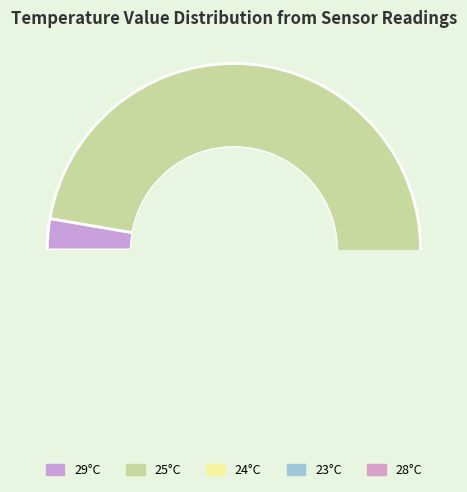

Which slice is the smallest?

23